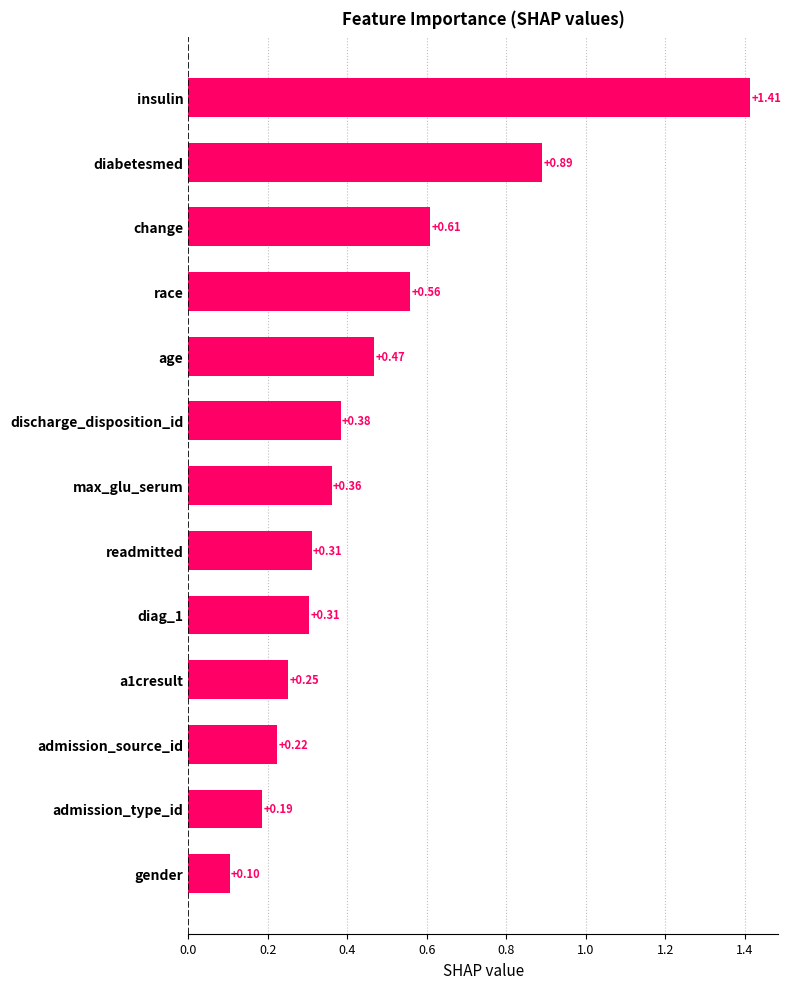

How many data points does each series have?

13